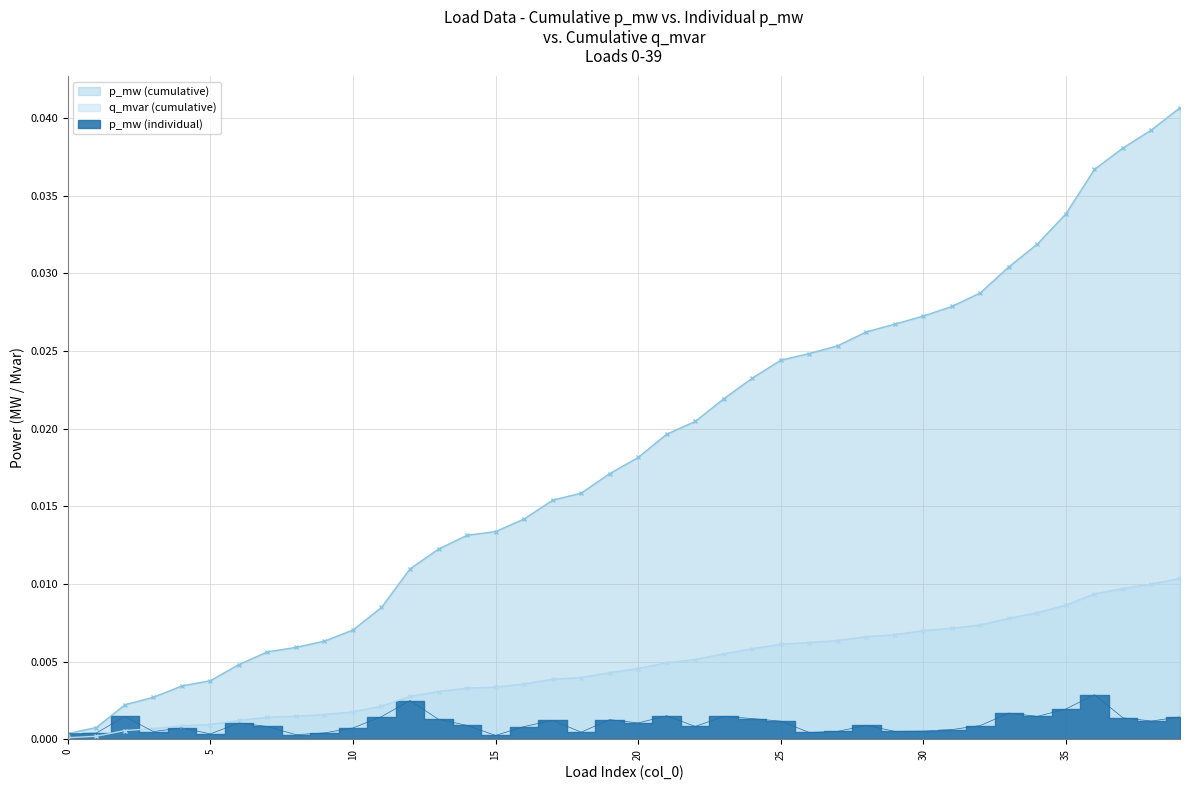

Does the chart have visible grid lines?

Yes